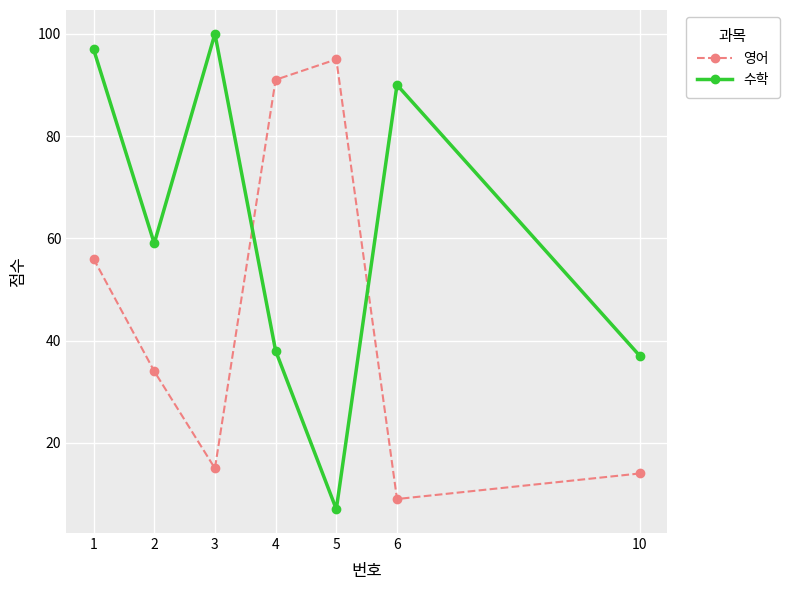

Rank the categories by 영어 value from highest to lowest.

5, 4, 1, 2, 3, 10, 6